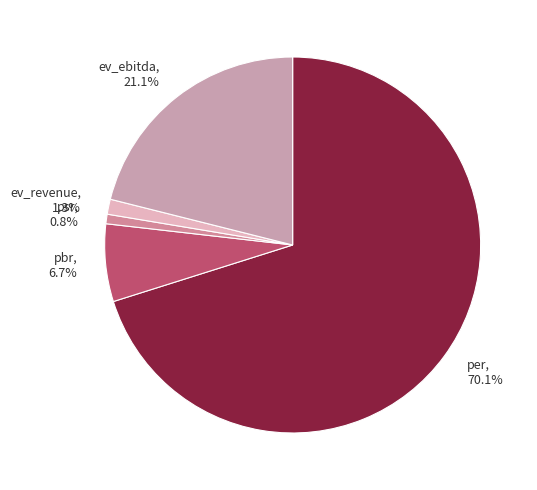

Is there any slice that represents more than half of the pie?

Yes